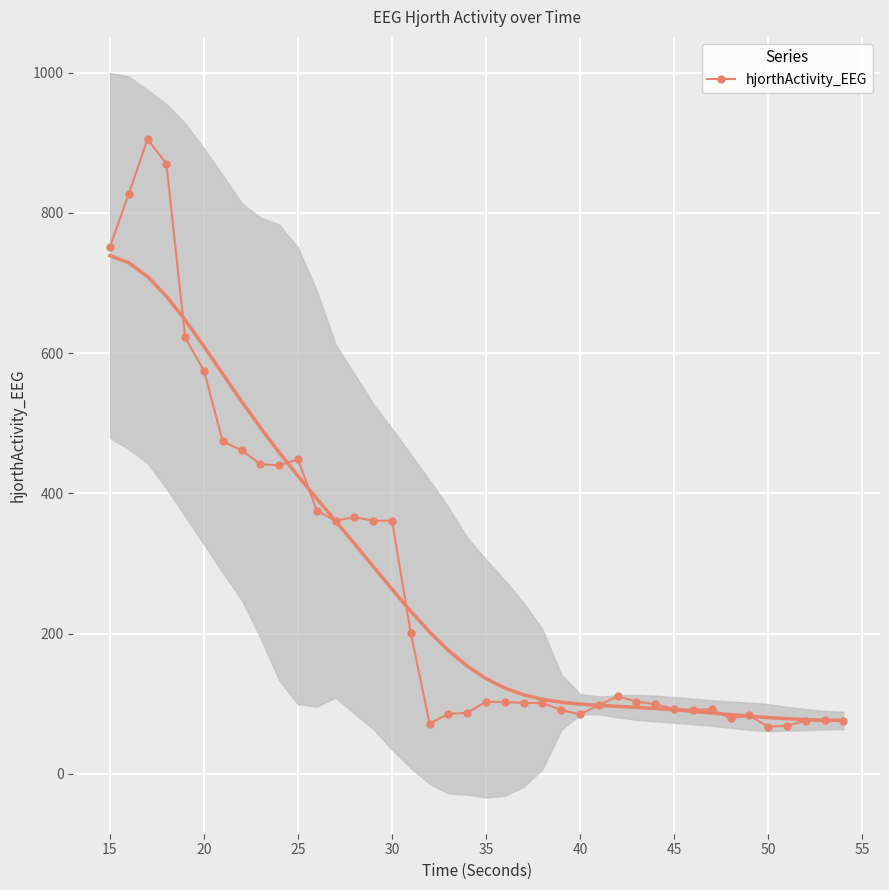

Count the number of data series in this chart.

1